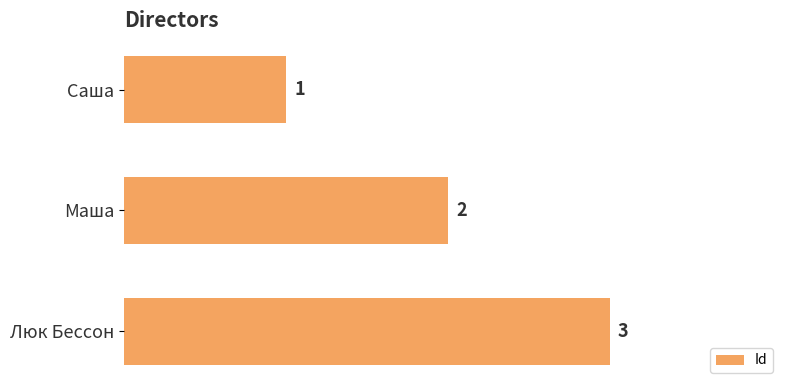

At which label is the value closest to 2?

Маша